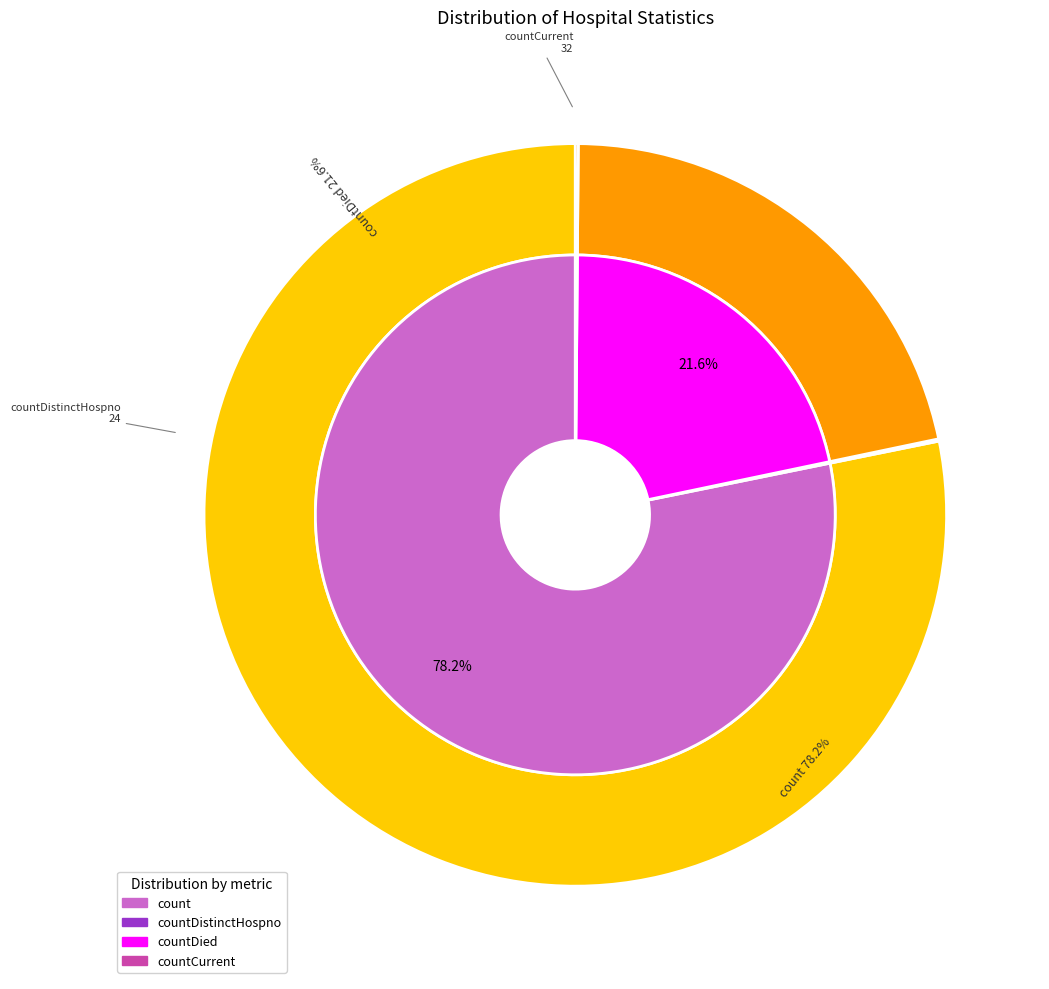

Do count and countDied together represent more than half of the pie?

Yes